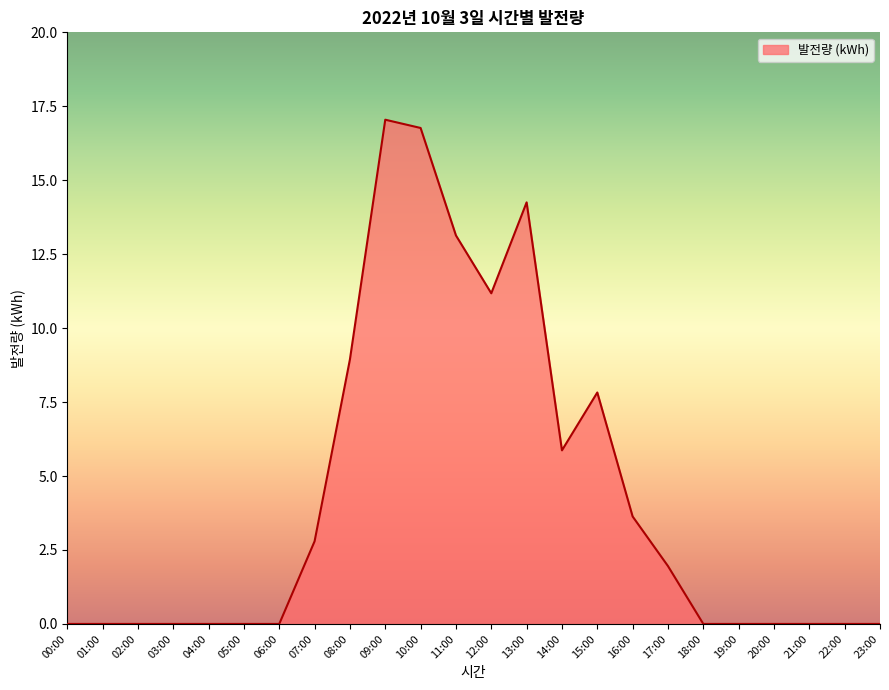

Where is the data nearest to the value 8?

15:00